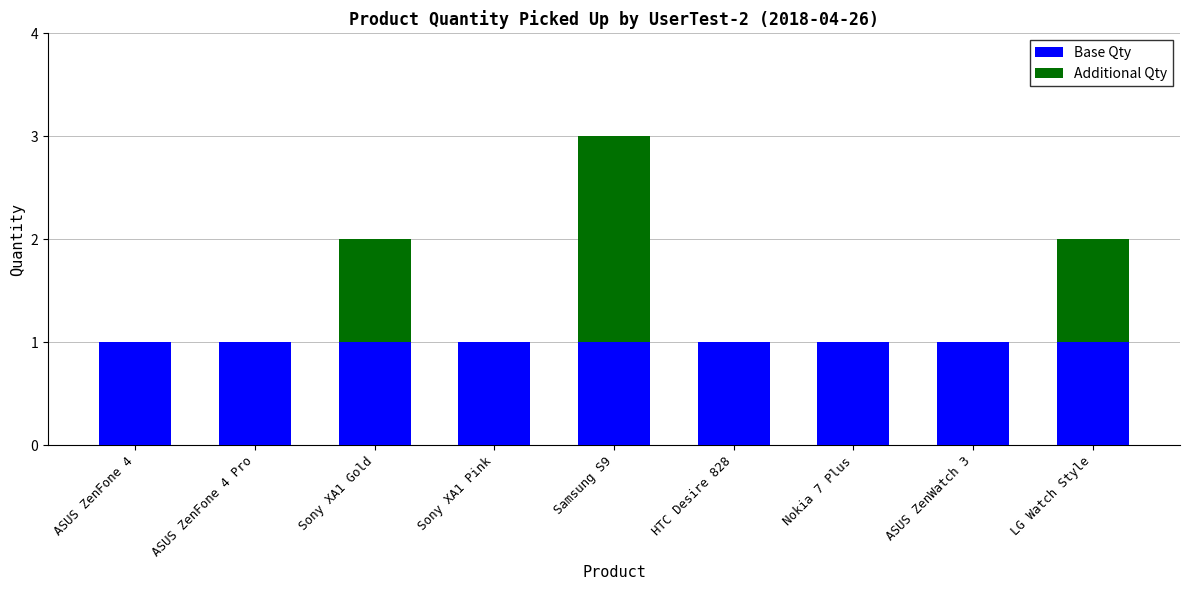

Is it true that Base Qty equals 1 at Sony XA1 Gold?

True